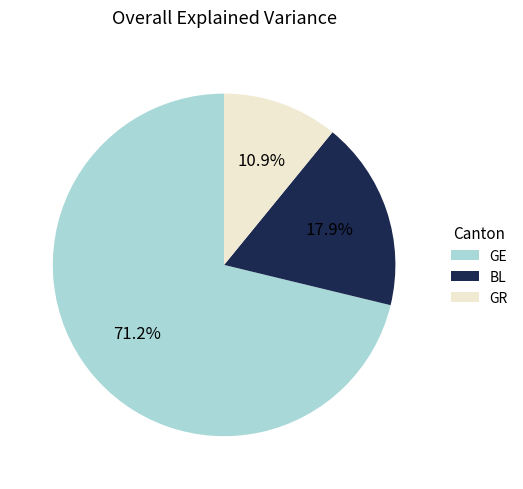

What portion of the pie excludes BL?

82.1%